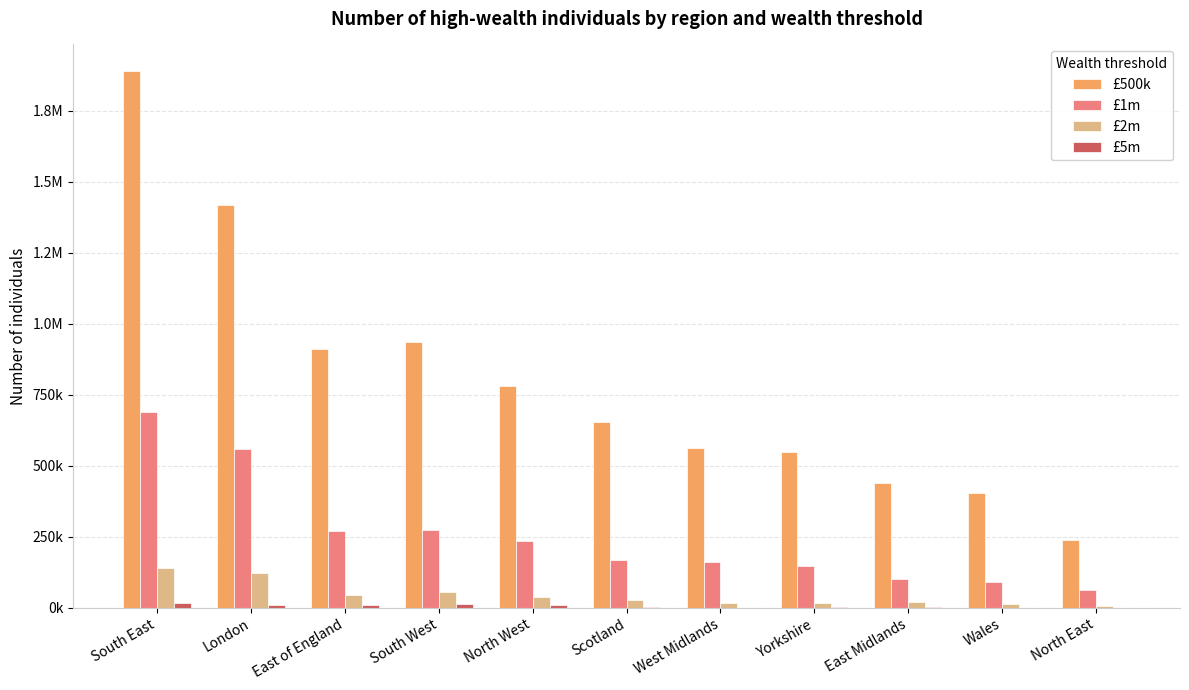

The value of £500k at Scotland is 656025.2. True or false?

True